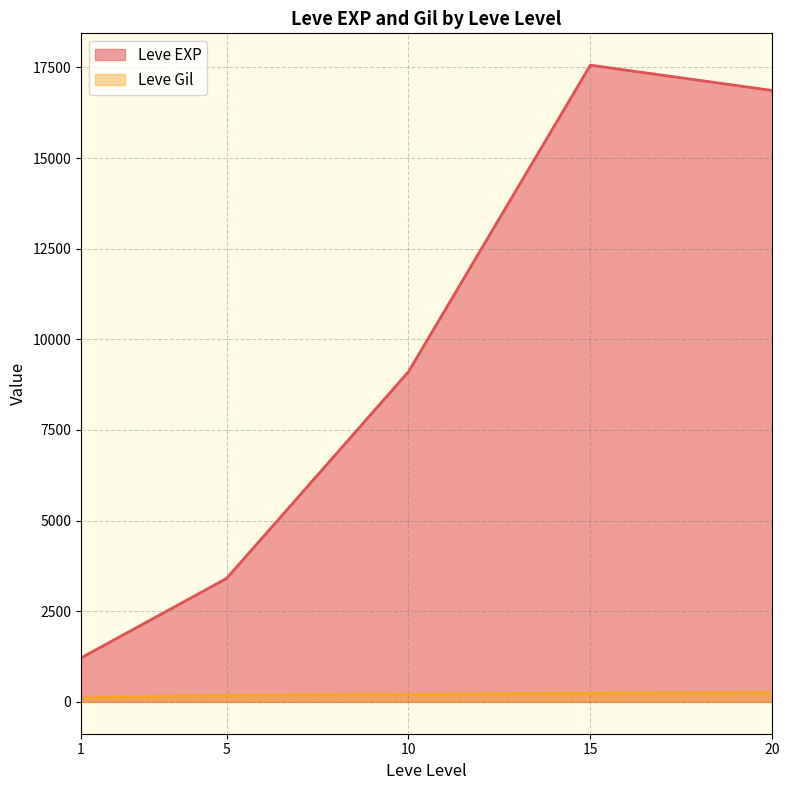

What is the greatest value displayed?

17563.3